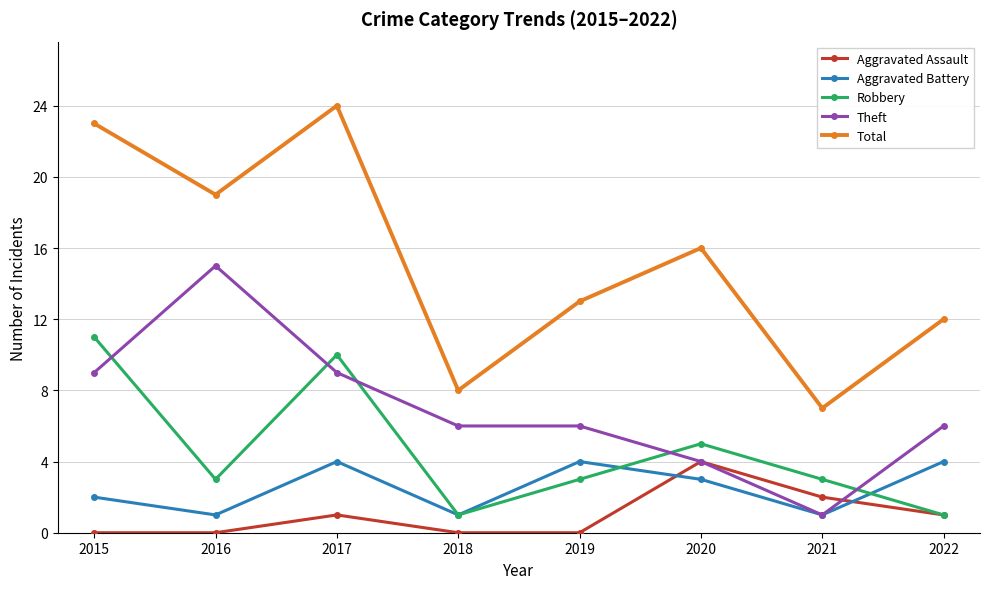

What is the difference between the second highest and second lowest values in the Robbery series?

9